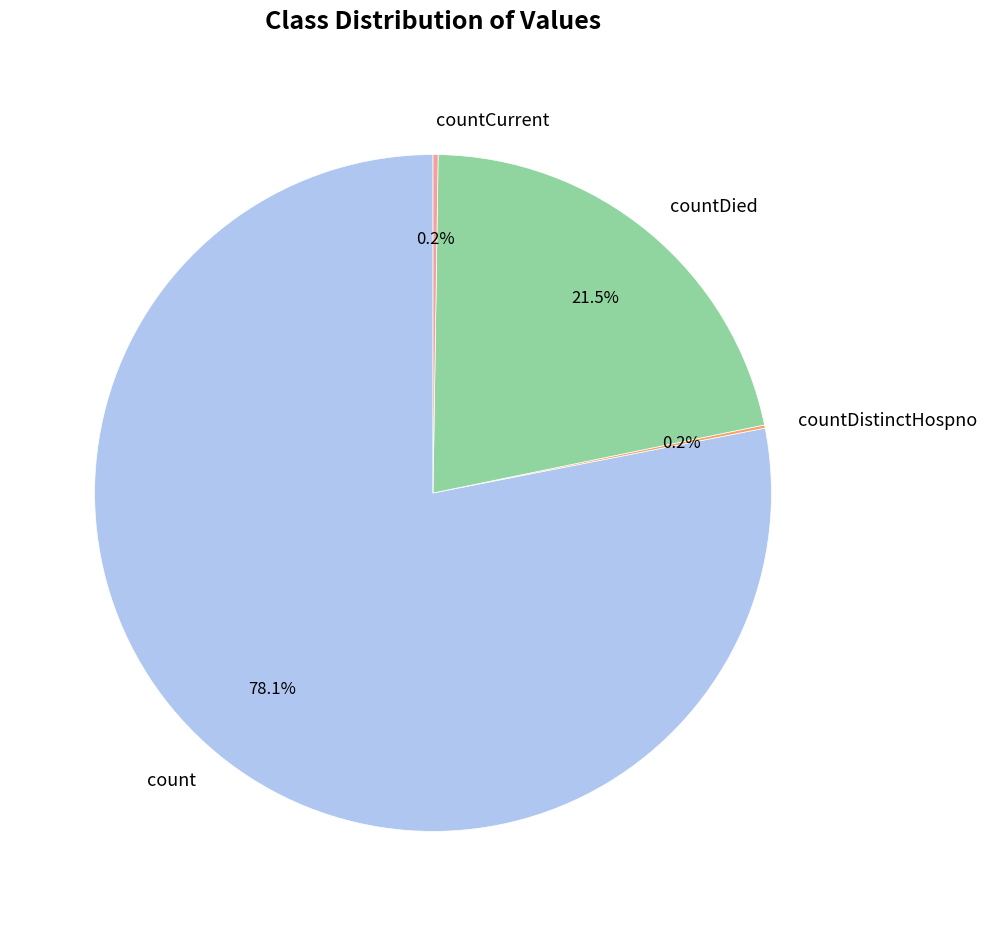

Which category has the biggest portion of the pie?

count